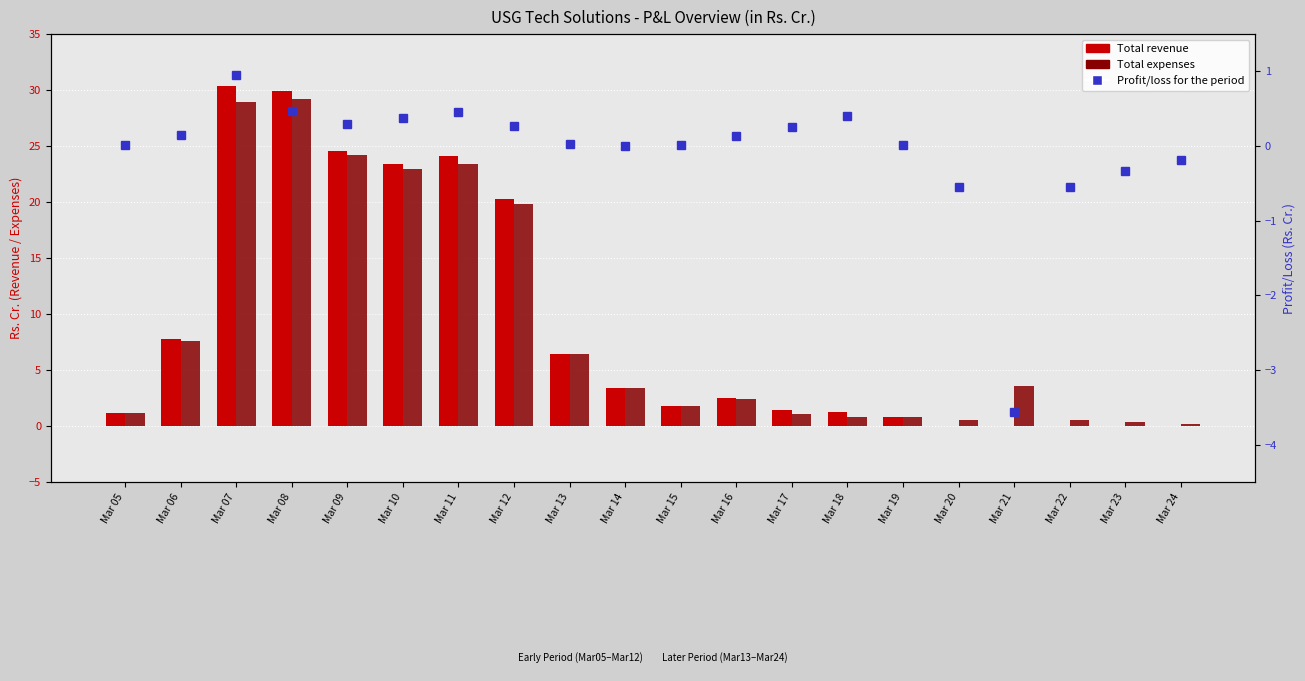

What are all the series names shown in the legend?

Total revenue, Total expenses, Profit/loss for the period